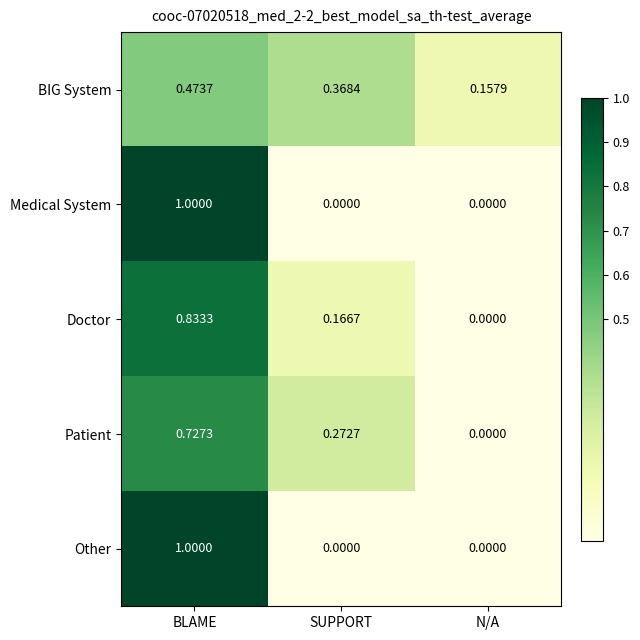

Which series changed the most between SUPPORT and N/A?

Patient